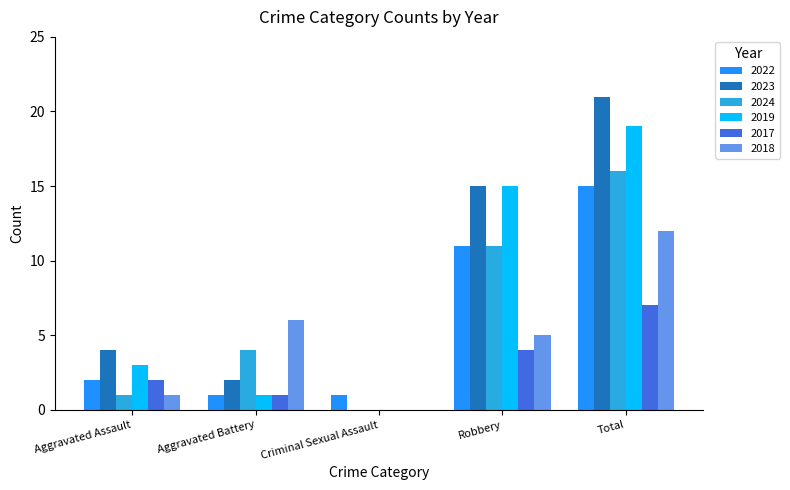

What value does the 2017 series have at Total?

7